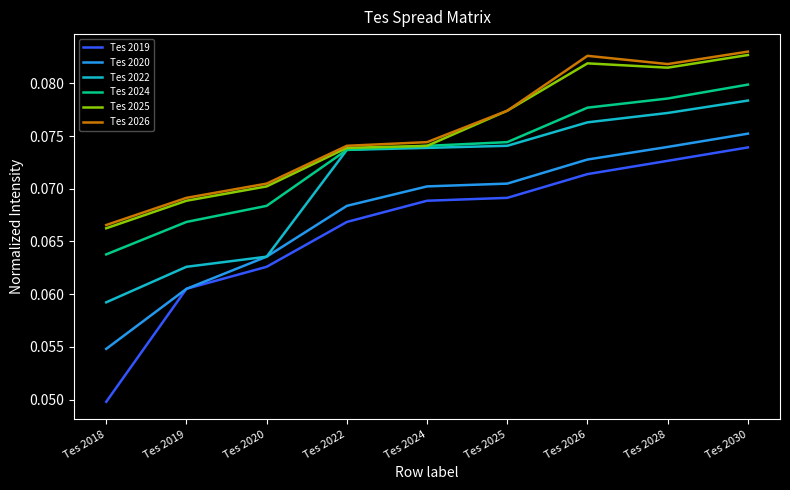

Rank the series by their maximum value, from lowest to highest.

Tes 2019, Tes 2020, Tes 2022, Tes 2024, Tes 2025, Tes 2026